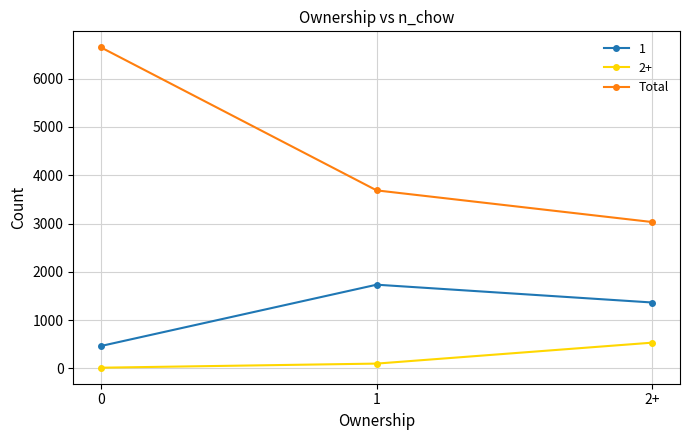

The 1 series shows 464 at 0. True or false?

True